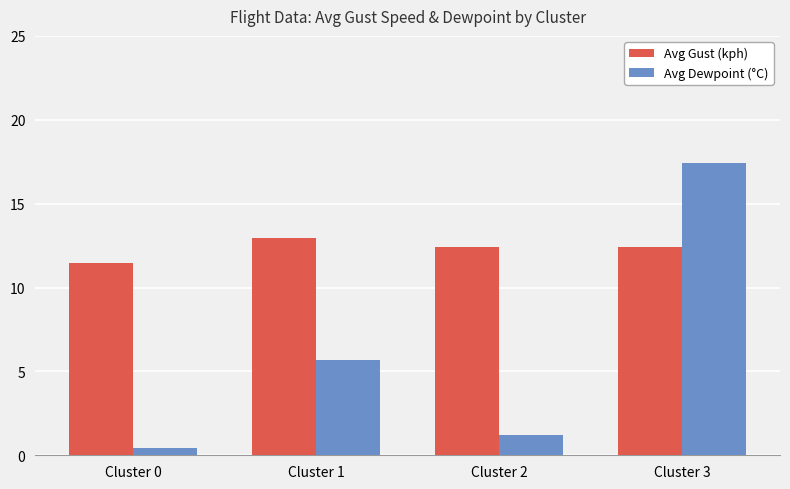

What is the maximum value shown in the chart?

17.4